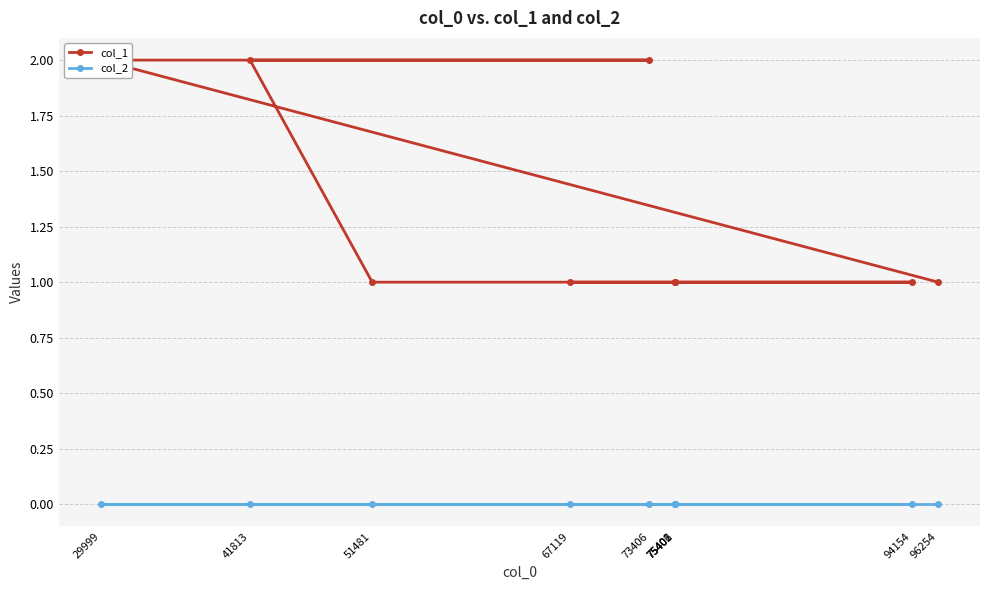

Reading right to left, what are all the values shown in this chart?

col_1: 67119=1	75406=1	75402=1	94154=1	75401=1	51481=1	41813=2	73406=2	29999=2	96254=1
col_2: 67119=0	75406=0	75402=0	94154=0	75401=0	51481=0	41813=0	73406=0	29999=0	96254=0